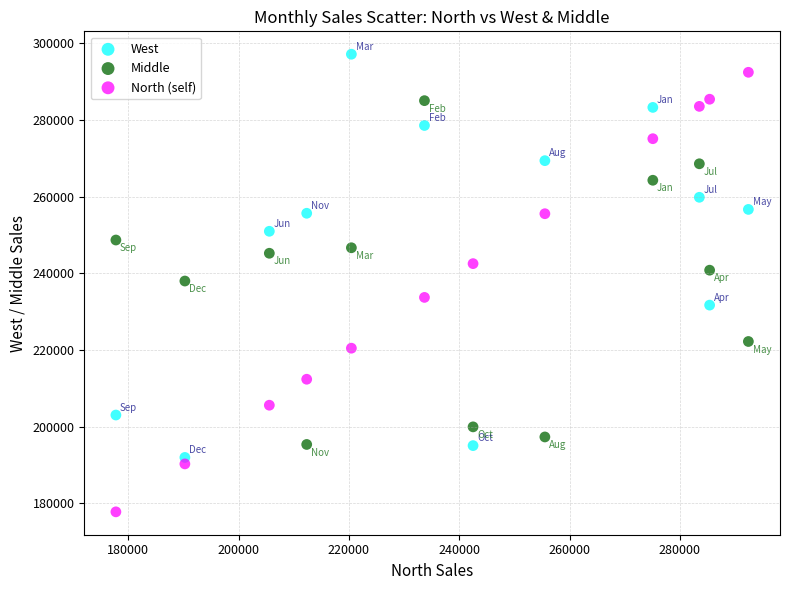

Across all data points, what is the range of Y values (max minus min)?

119341.0